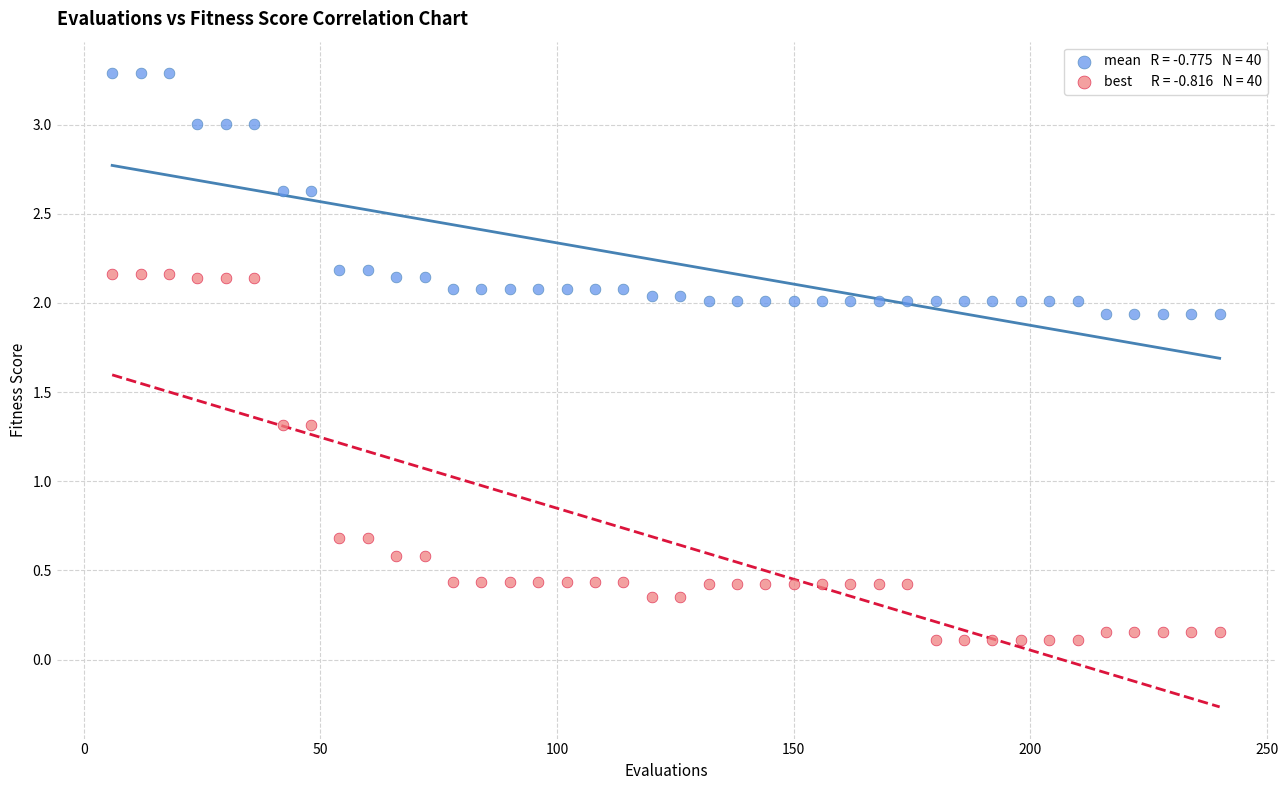

Across all data points, what is the range of X values (max minus min)?

234.0